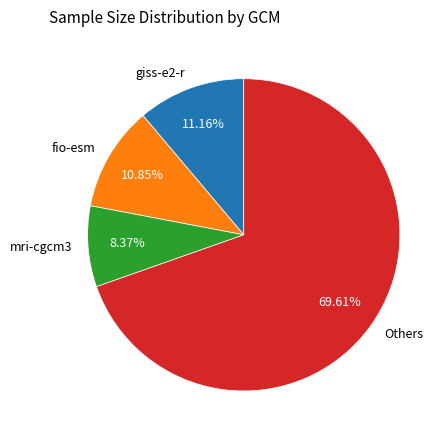

Which category has the biggest portion of the pie?

Others